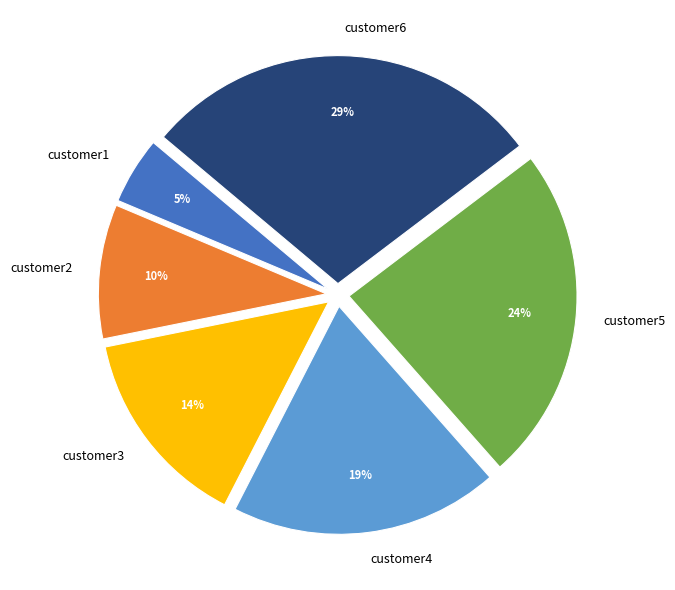

True or false: customer5 accounts for 24% of the total.

True